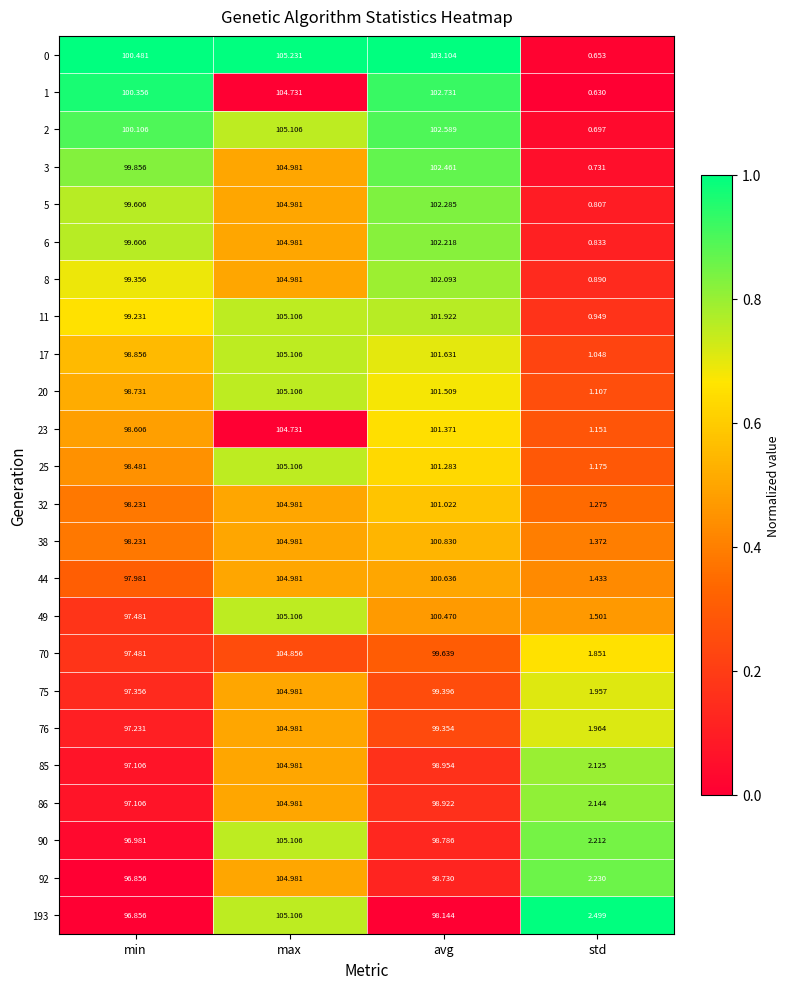

Which series changed the most between min and std?

0